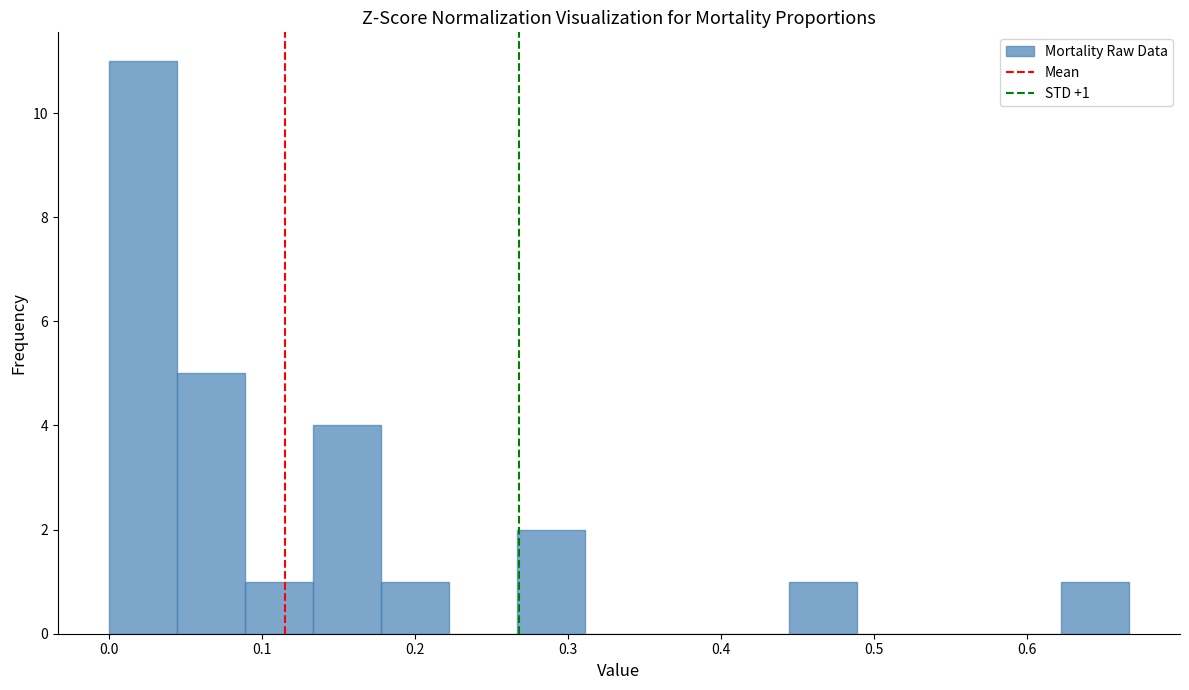

Over which range of the x-axis is the bar tallest?

0.00 to 0.04